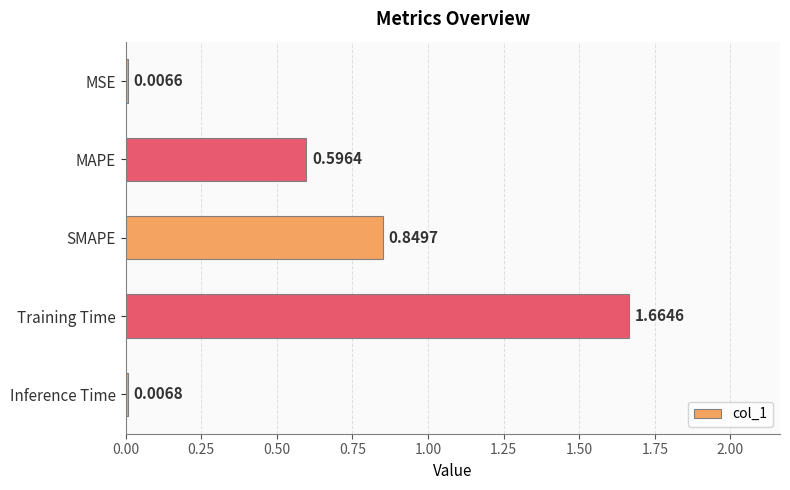

At which label is the value closest to 0?

MSE